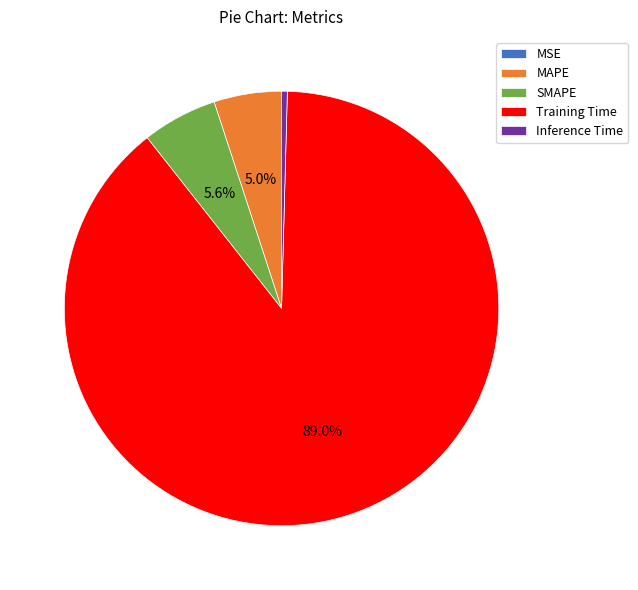

How much of the chart is everything except MAPE?

95.0%